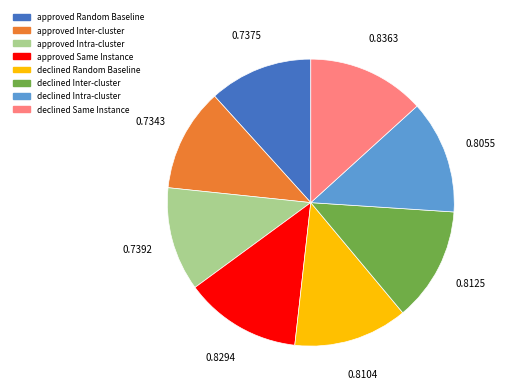

How many segments does this pie chart have?

8